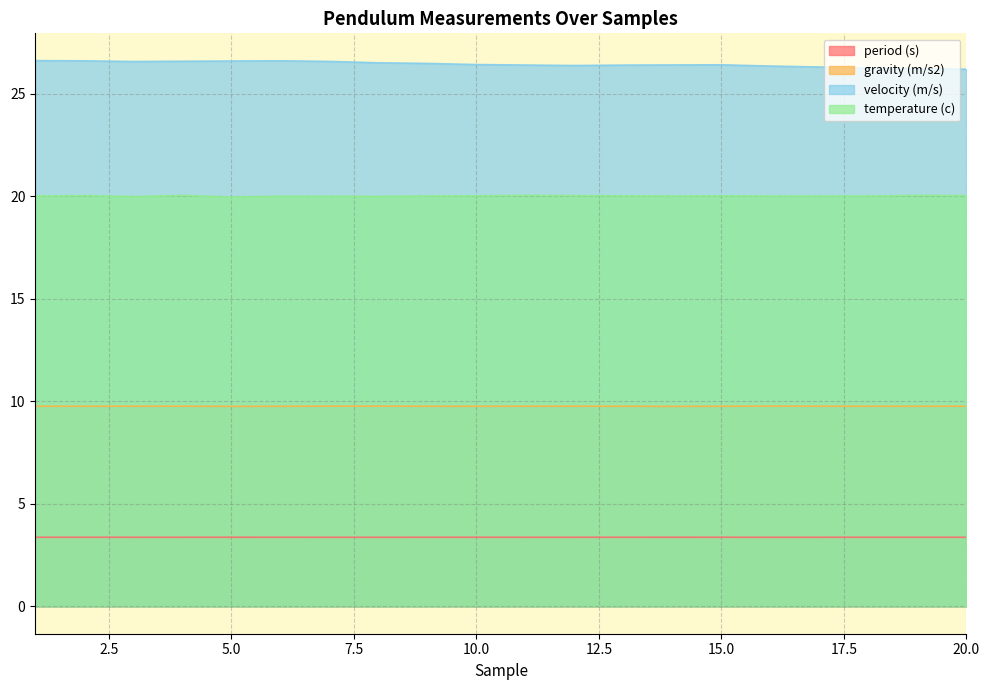

At 8, list the series in order from smallest to largest.

period (s), gravity (m/s2), temperature (c), velocity (m/s)